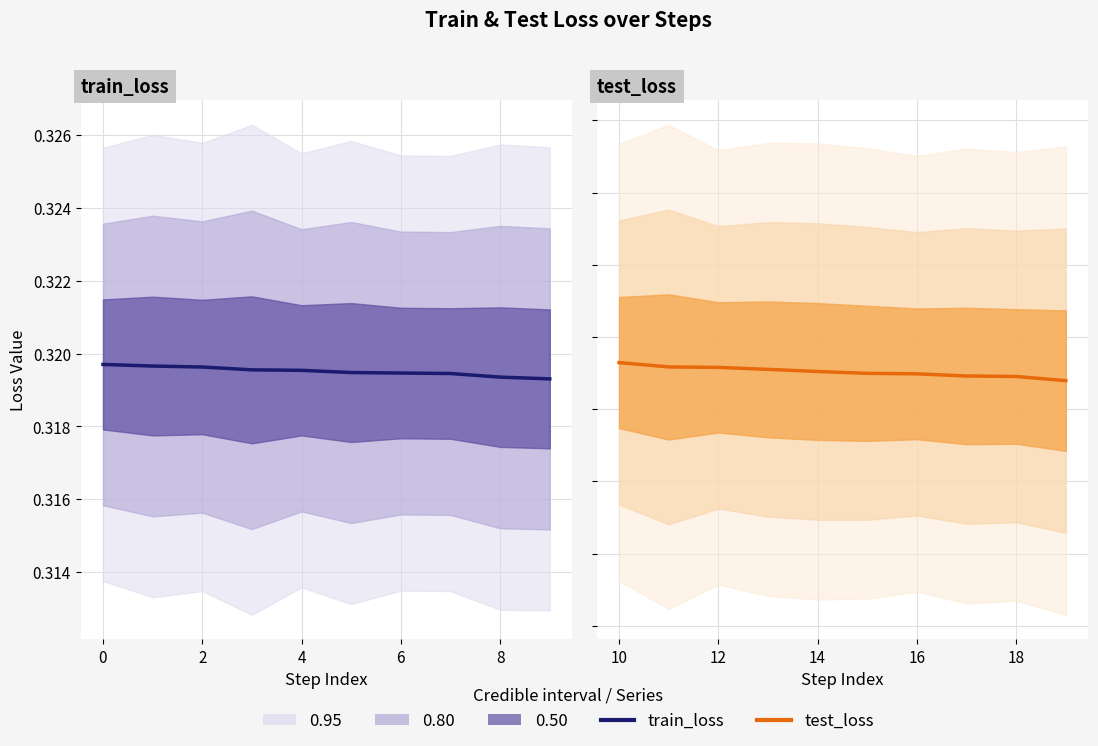

List the series in order of their overall mean, highest first.

train_loss center, test_loss center